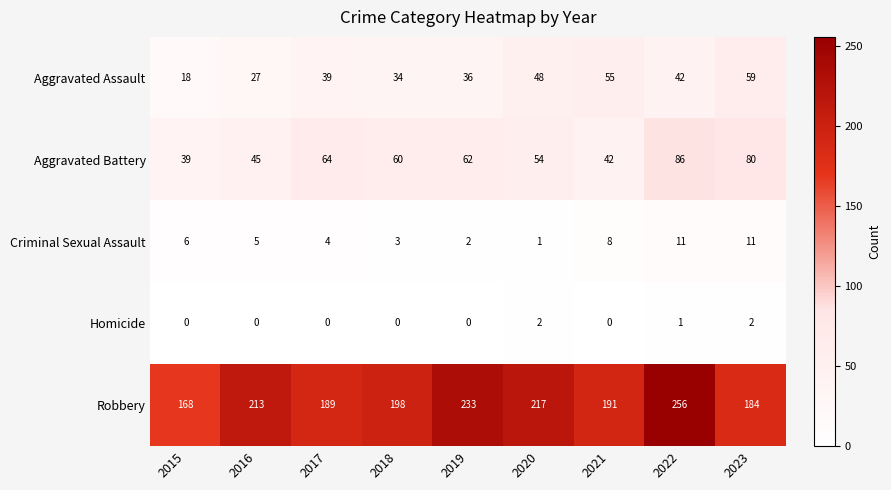

What is the sum of the Aggravated Battery values at 2016 and 2023?

125